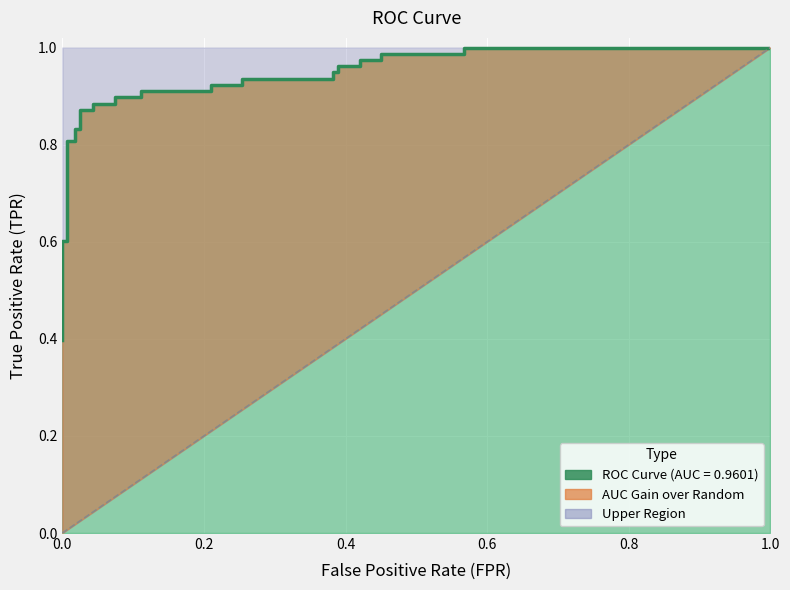

Where is the data nearest to the value 0?

fpr